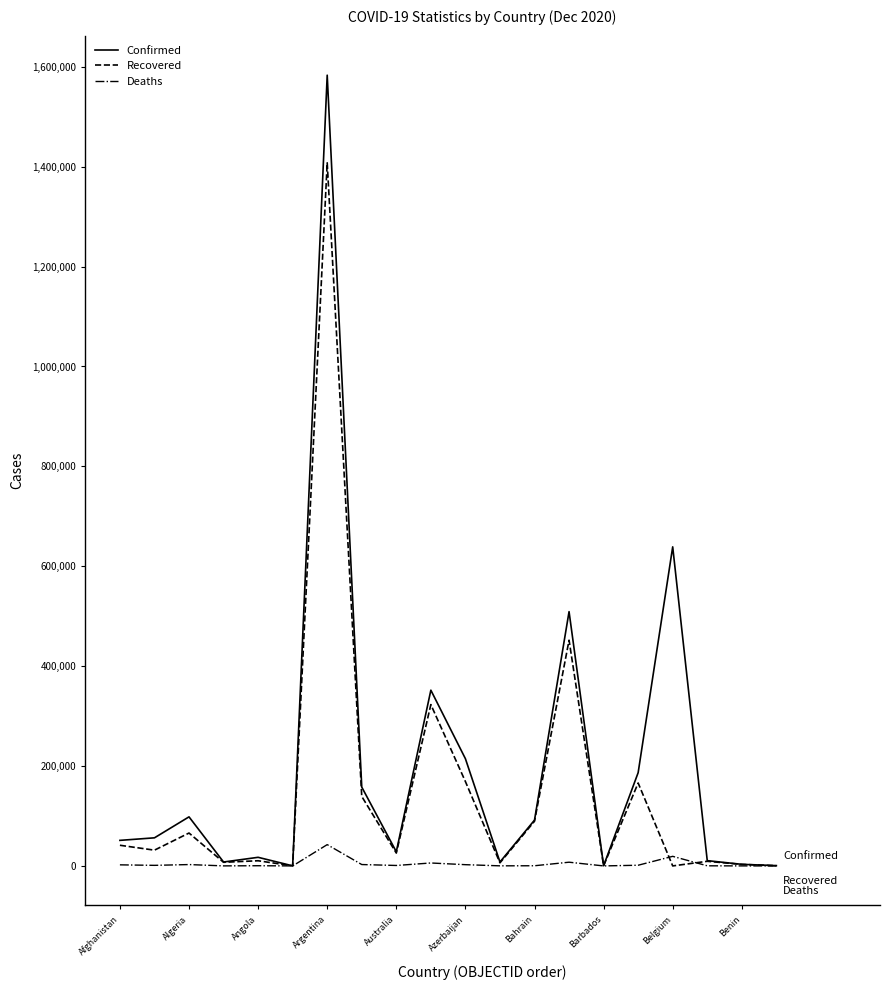

Rank the series by their maximum value, from highest to lowest.

Confirmed, Recovered, Deaths